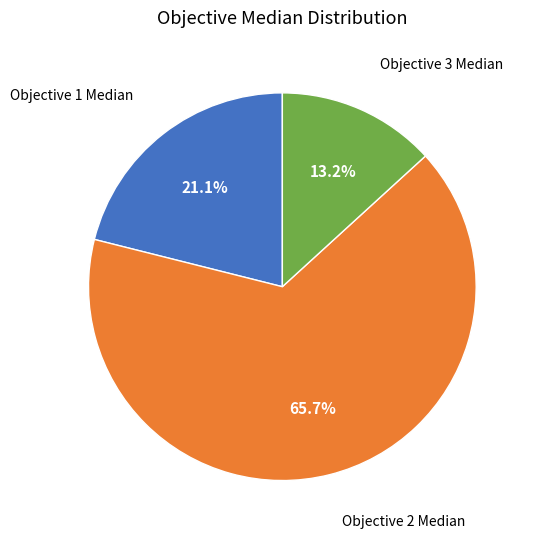

Is there a majority slice in this chart?

Yes